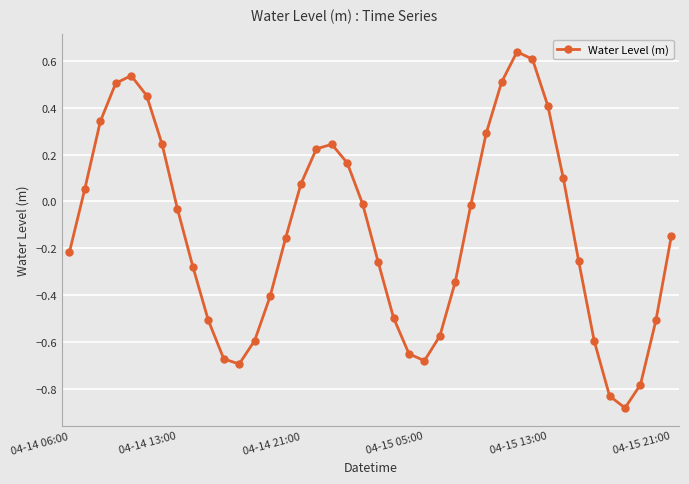

True or false: the data has more than 1 interior local peaks.

True